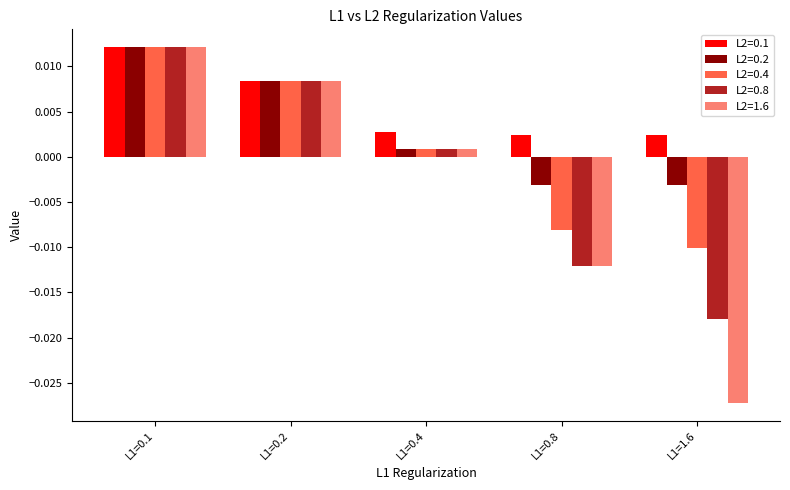

Where is L2=1.6 nearest to the value 0?

L1=0.4